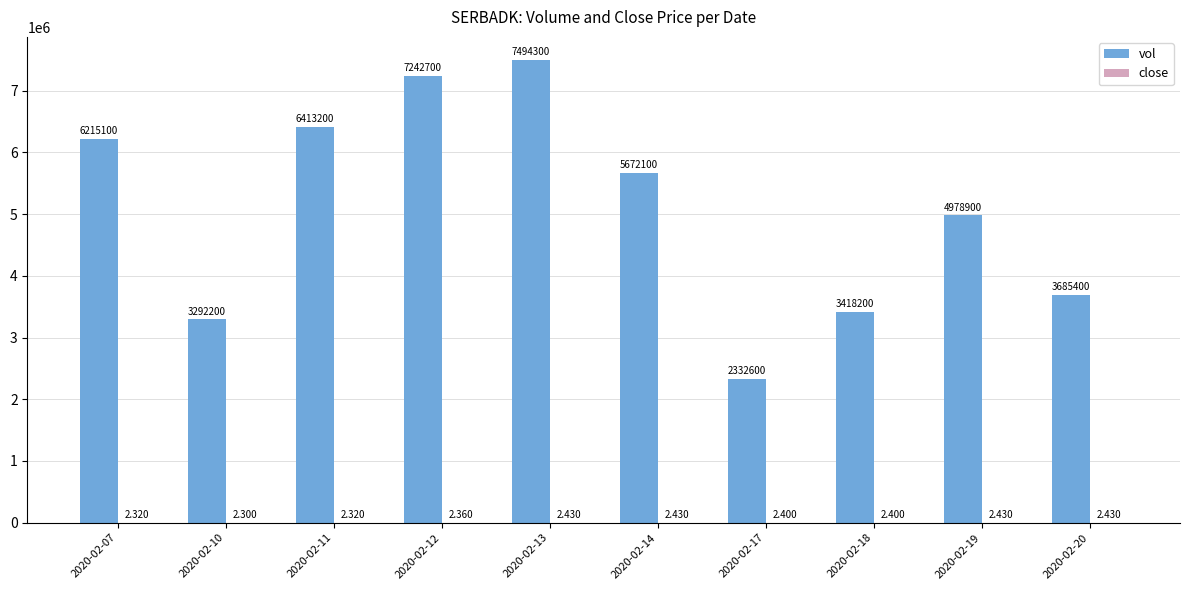

Between 2020-02-07 and 2020-02-19, which series saw the biggest shift?

vol